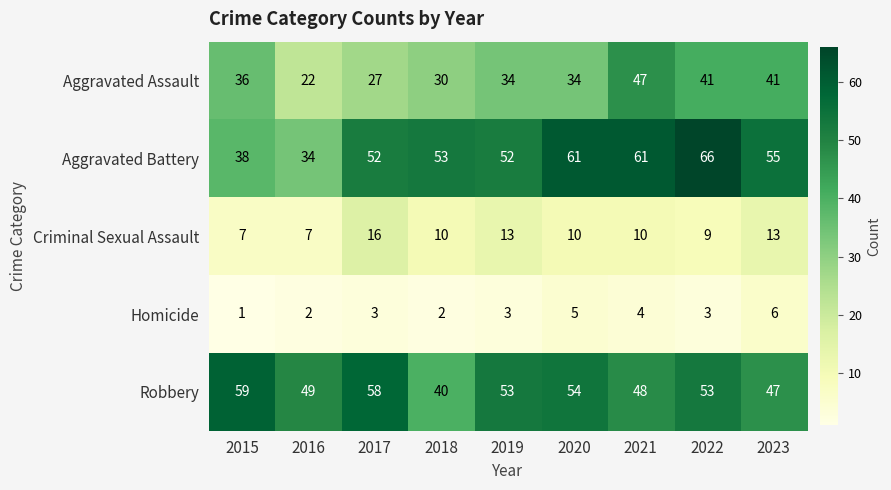

At how many categories does at least one series exceed 36?

9